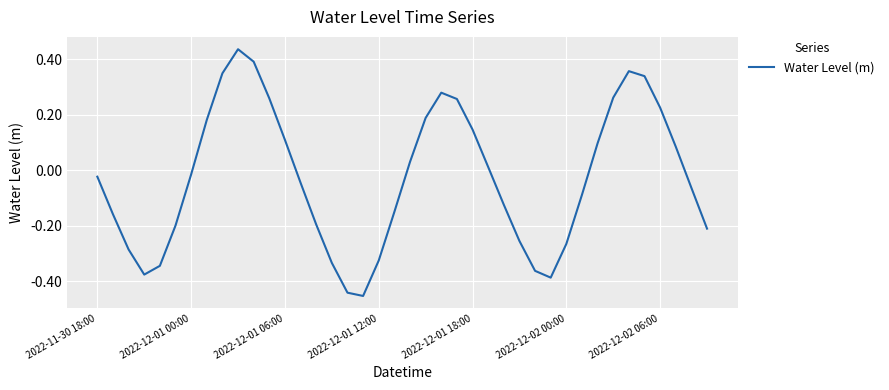

What is the difference between the maximum and minimum values?

0.9